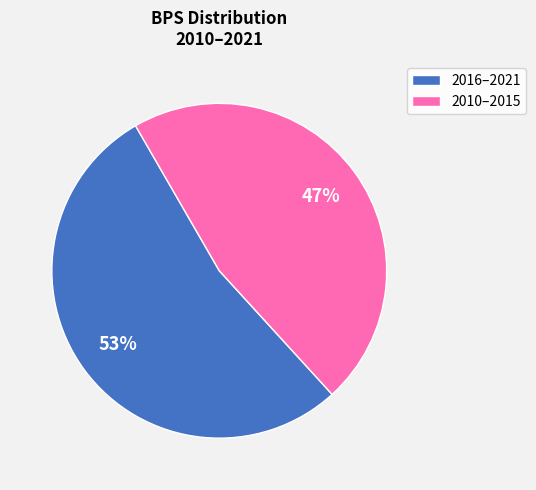

Is it true that 2010–2015 is 47% of the pie?

True